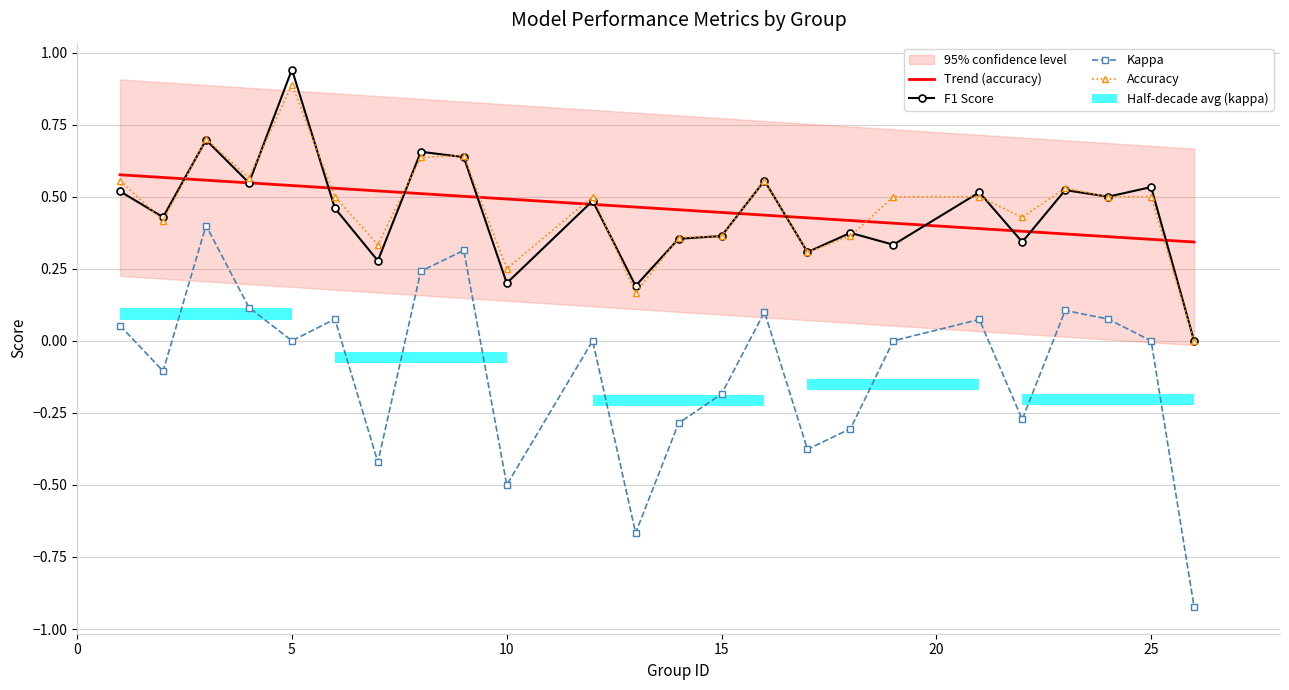

Reading right to left, transcribe all the data shown in this chart.

Trend (accuracy): 0.3	0.4	0.4	0.4	0.4	0.4	0.4	0.4	0.4	0.4	0.4	0.5	0.5	0.5	0.5	0.5	0.5	0.5	0.5	0.5	0.5	0.6	0.6	0.6
F1 Score: 0.0	0.5	0.5	0.5	0.3	0.5	0.3	0.4	0.3	0.6	0.4	0.4	0.2	0.5	0.2	0.6	0.7	0.3	0.5	0.9	0.5	0.7	0.4	0.5
Kappa: -0.9	0.0	0.1	0.1	-0.3	0.1	0.0	-0.3	-0.4	0.1	-0.2	-0.3	-0.7	0.0	-0.5	0.3	0.2	-0.4	0.1	0.0	0.1	0.4	-0.1	0.1
Accuracy: 0.0	0.5	0.5	0.5	0.4	0.5	0.5	0.4	0.3	0.6	0.4	0.4	0.2	0.5	0.2	0.6	0.6	0.3	0.5	0.9	0.6	0.7	0.4	0.6